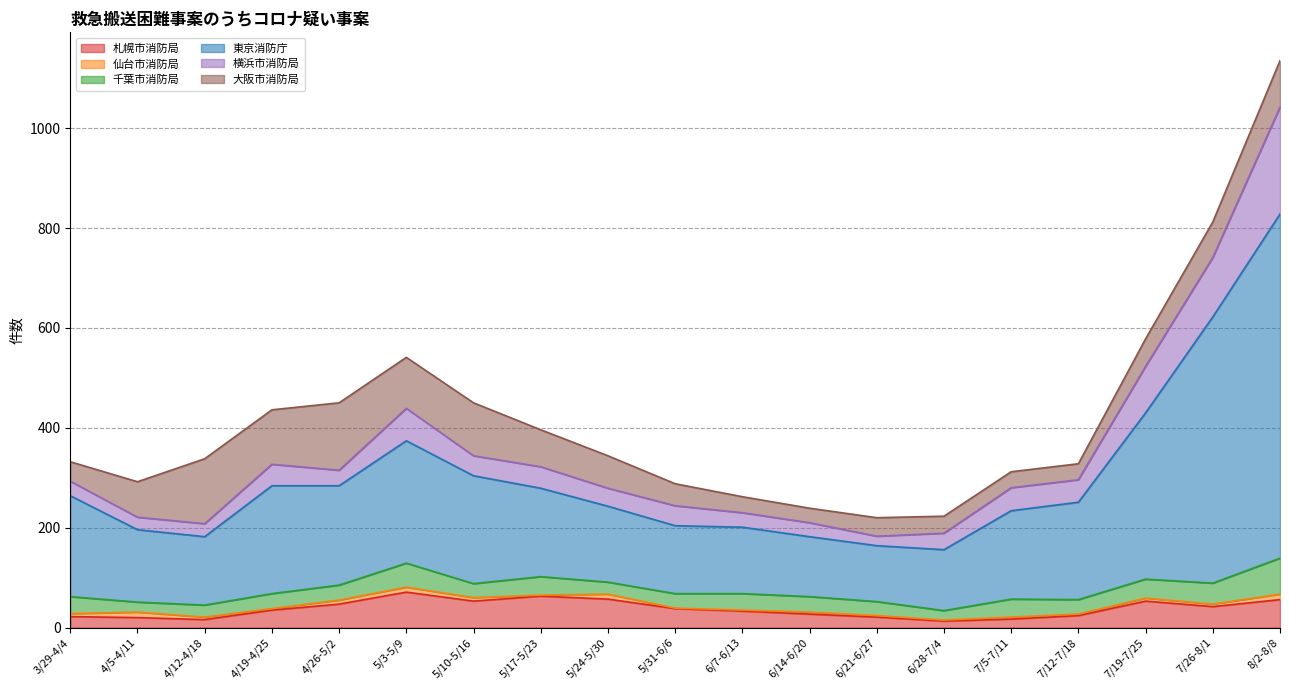

At which label is 千葉市消防局 closest to 45?

5/3-5/9